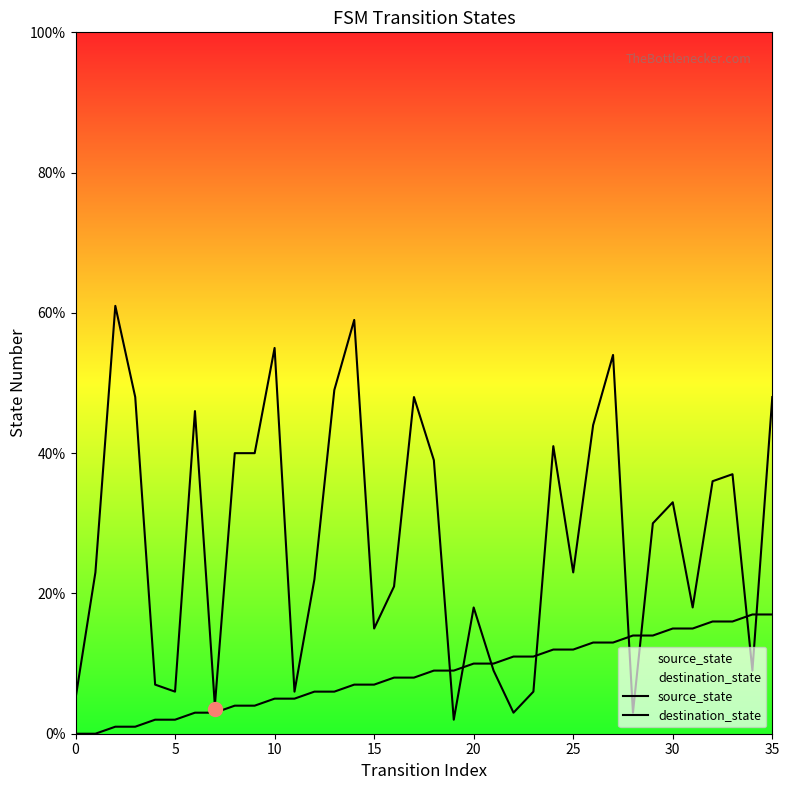

How many lines are shown in the chart?

2